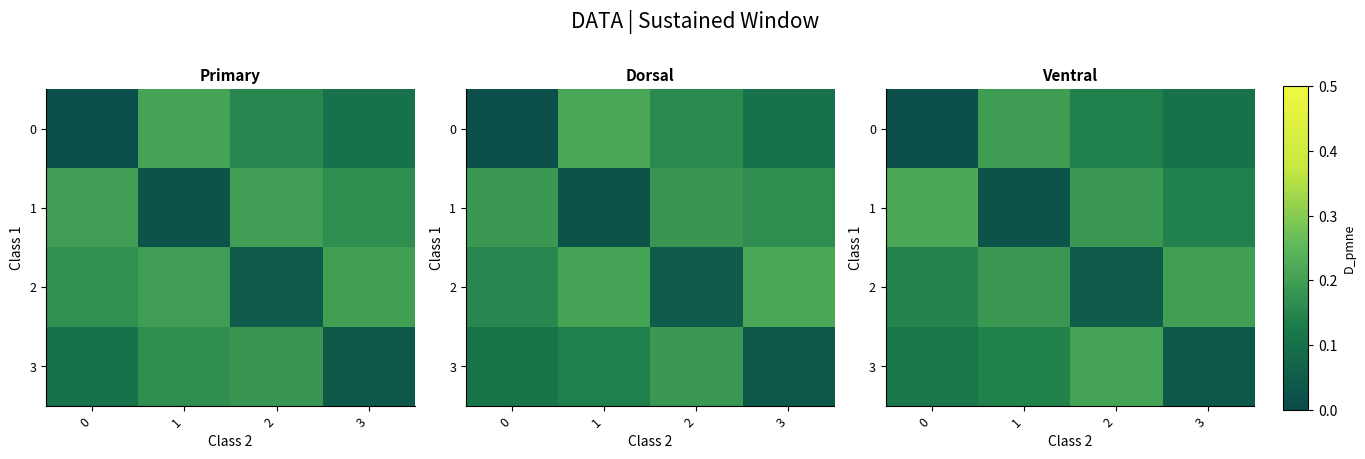

True or false: row_3 has a value of 0.1 at 2.

False